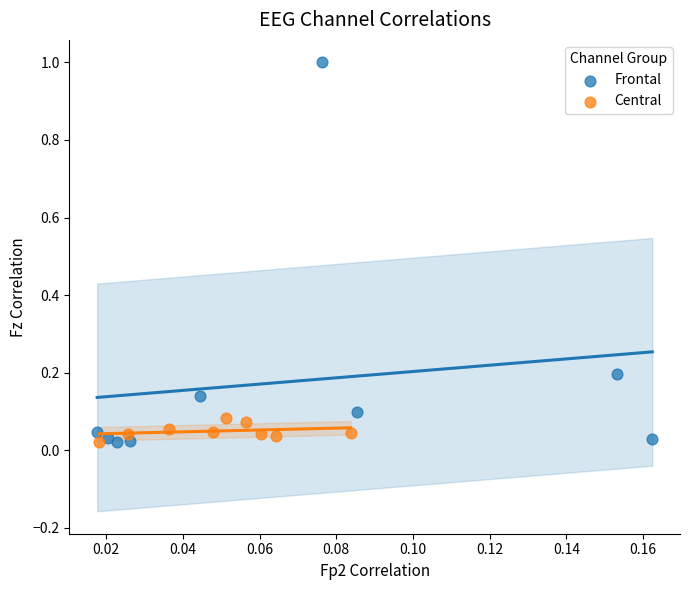

Which series has the widest spread of Y values?

Frontal